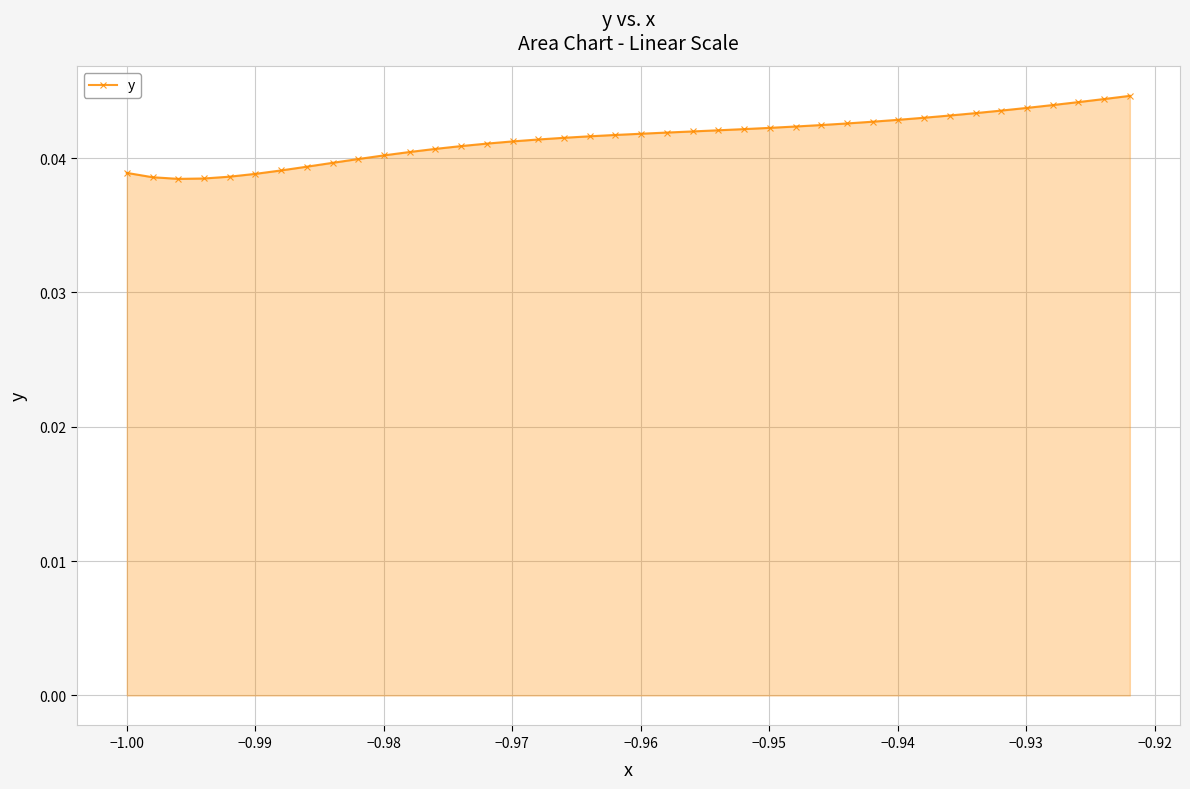

How many values are between 0 and 1?

40